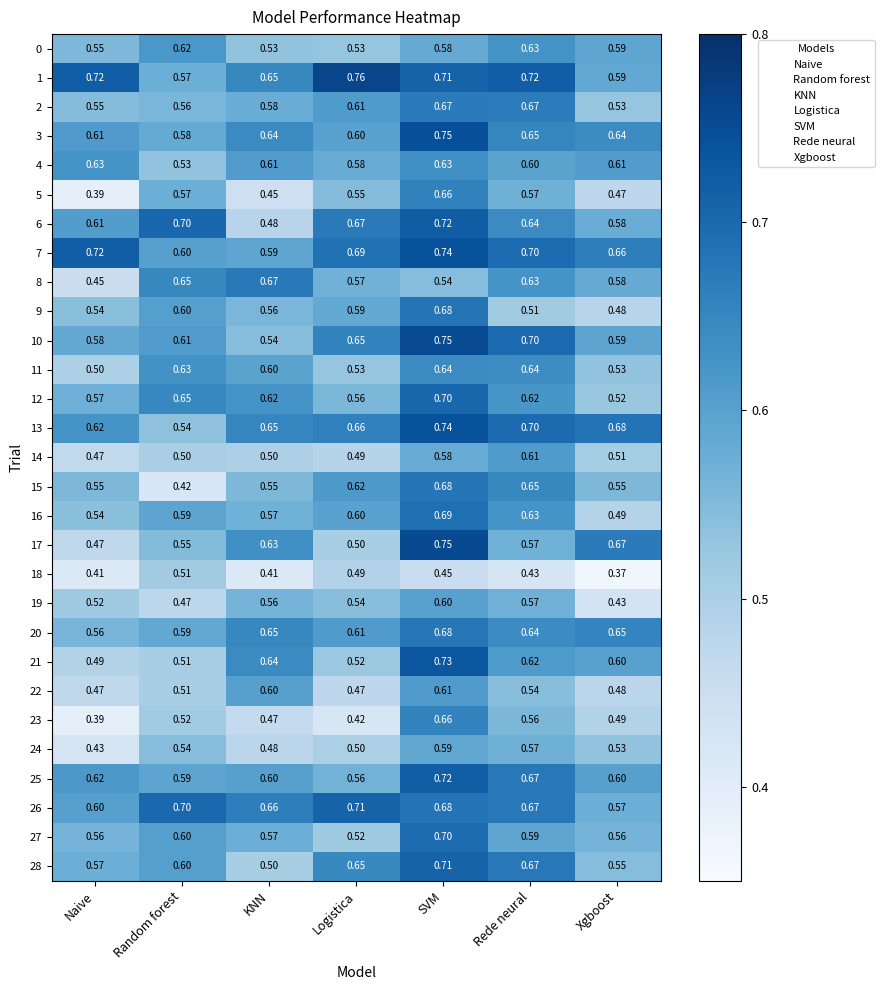

Where is 25 nearest to the value 0?

Logistica